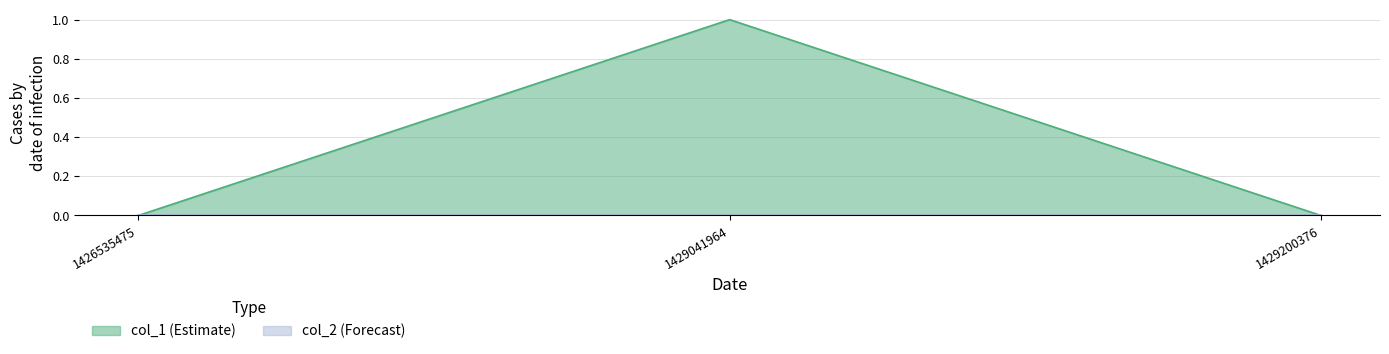

Reading left to right, extract all data points from this chart.

0	1	0